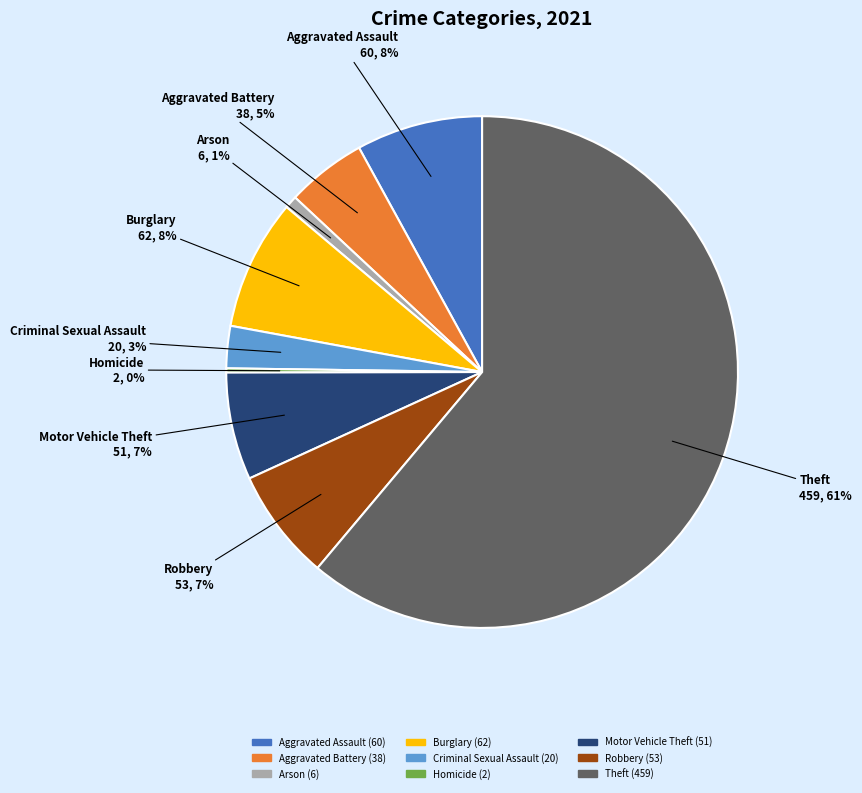

Is there any slice that represents more than half of the pie?

Yes